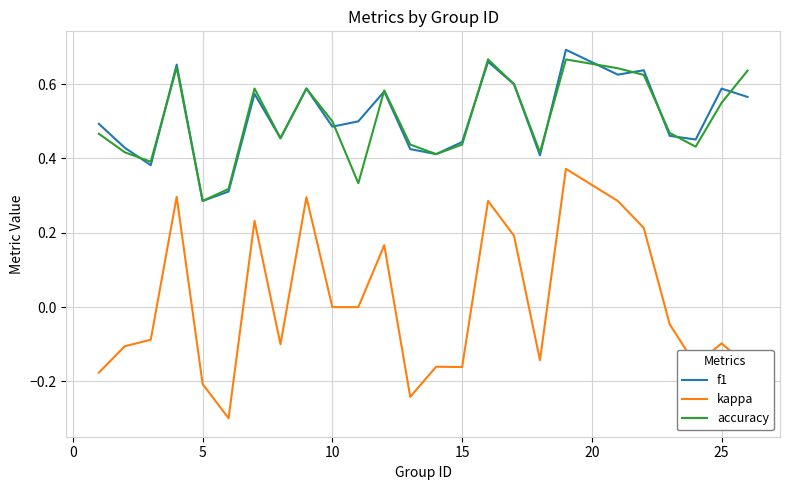

True or false: accuracy and kappa intersect in this chart.

False